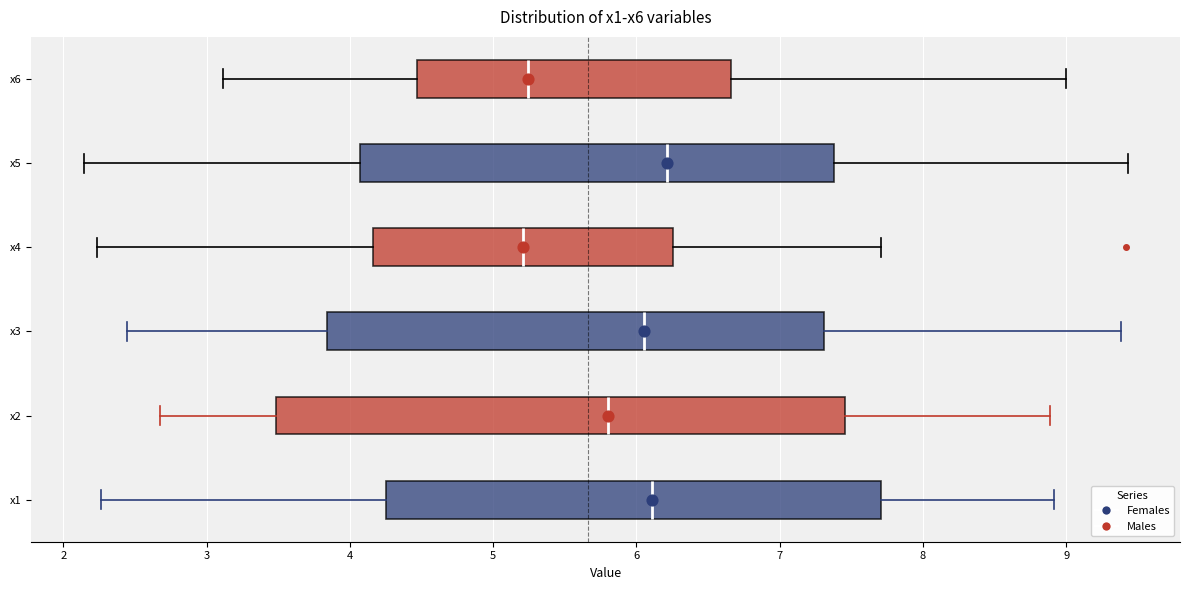

Reading bottom to top, read every box against the x-axis: the position of its median line, the range the box covers, and the ends of its whiskers. The values are not printed on the chart, so give them approximately, as read against the axis.

x1: median 6.1, box 4.3 to 7.7, whiskers 2.3 to 8.9
x2: median 5.8, box 3.5 to 7.5, whiskers 2.7 to 8.9
x3: median 6.1, box 3.8 to 7.3, whiskers 2.4 to 9.4
x4: median 5.2, box 4.2 to 6.3, whiskers 2.2 to 7.7
x5: median 6.2, box 4.1 to 7.4, whiskers 2.1 to 9.4
x6: median 5.2, box 4.5 to 6.7, whiskers 3.1 to 9.0